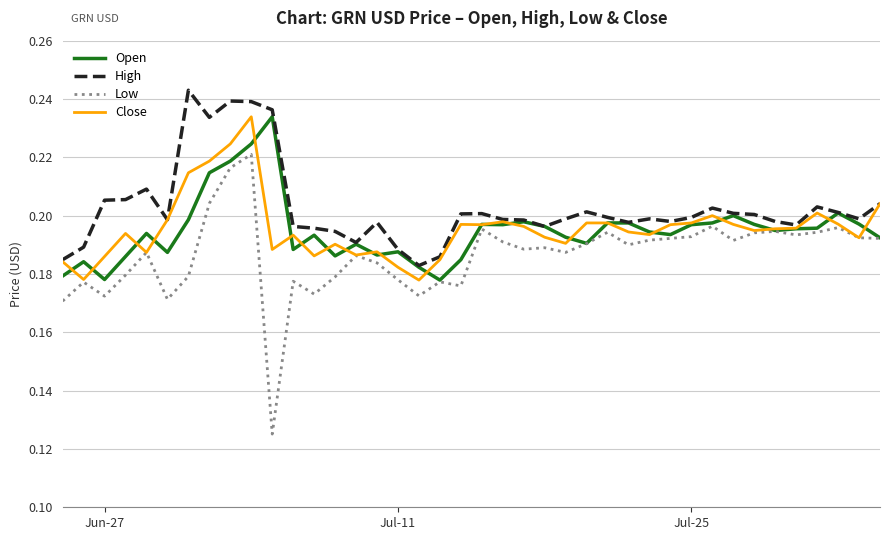

True or false: Low and High cross at least once.

False